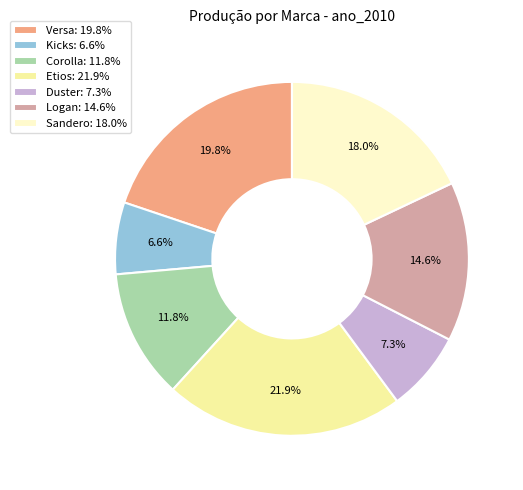

True or false: Corolla accounts for 12% of the total.

True